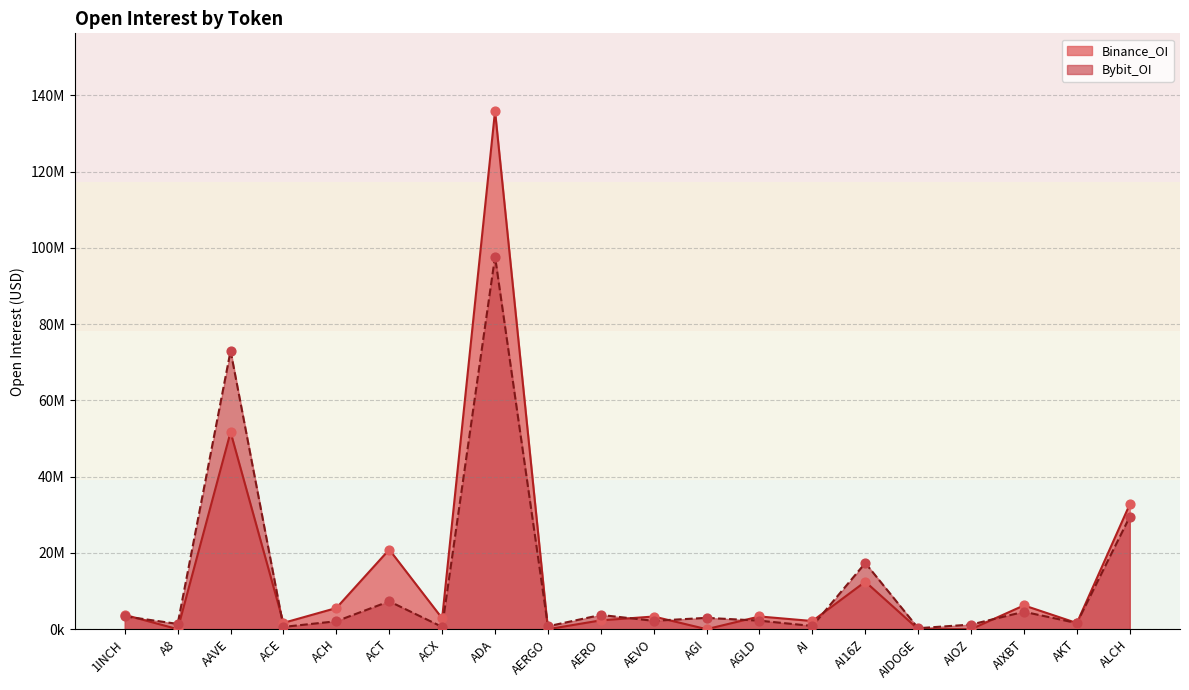

Which series reaches the maximum Y coordinate?

Binance_OI